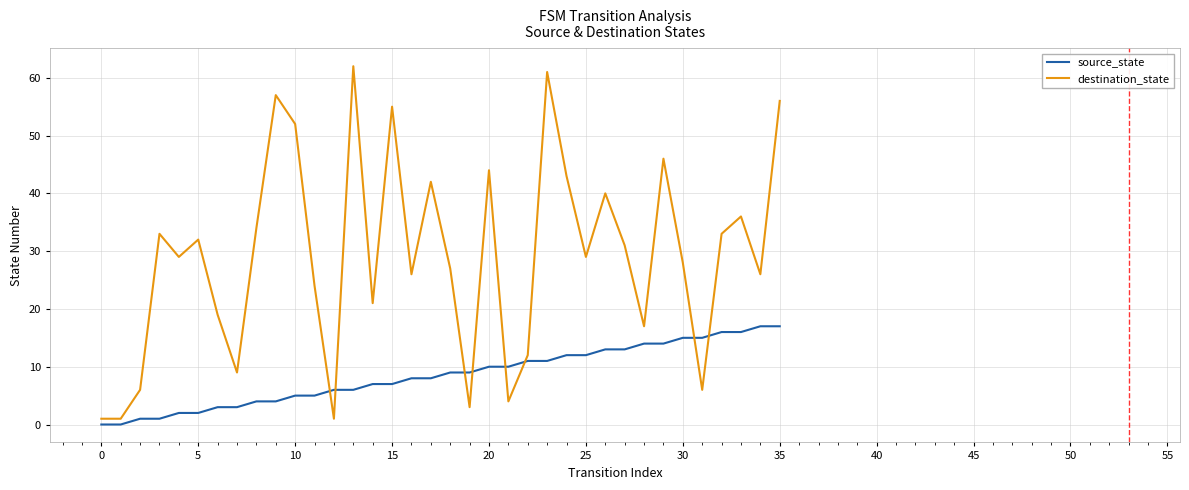

Which series ends up on top after the final intersection of source_state and destination_state?

destination_state